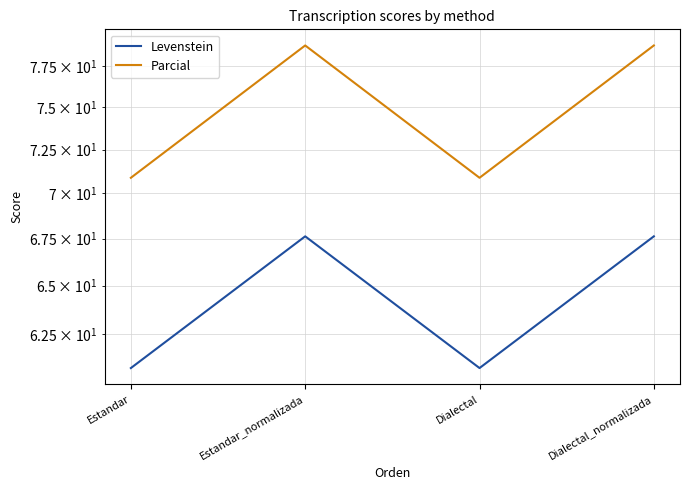

What value does the Parcial series have at Dialectal_normalizada?

78.8